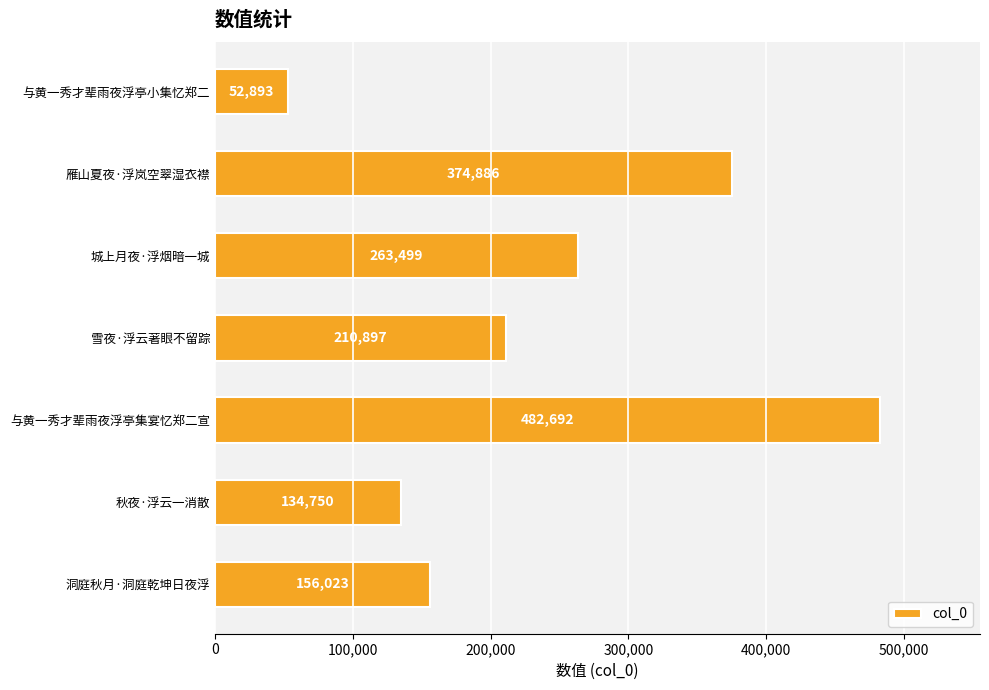

What is the change in value from 雁山夏夜·浮岚空翠湿衣襟 to 与黄一秀才辈雨夜浮亭集宴忆郑二宣?

+107806